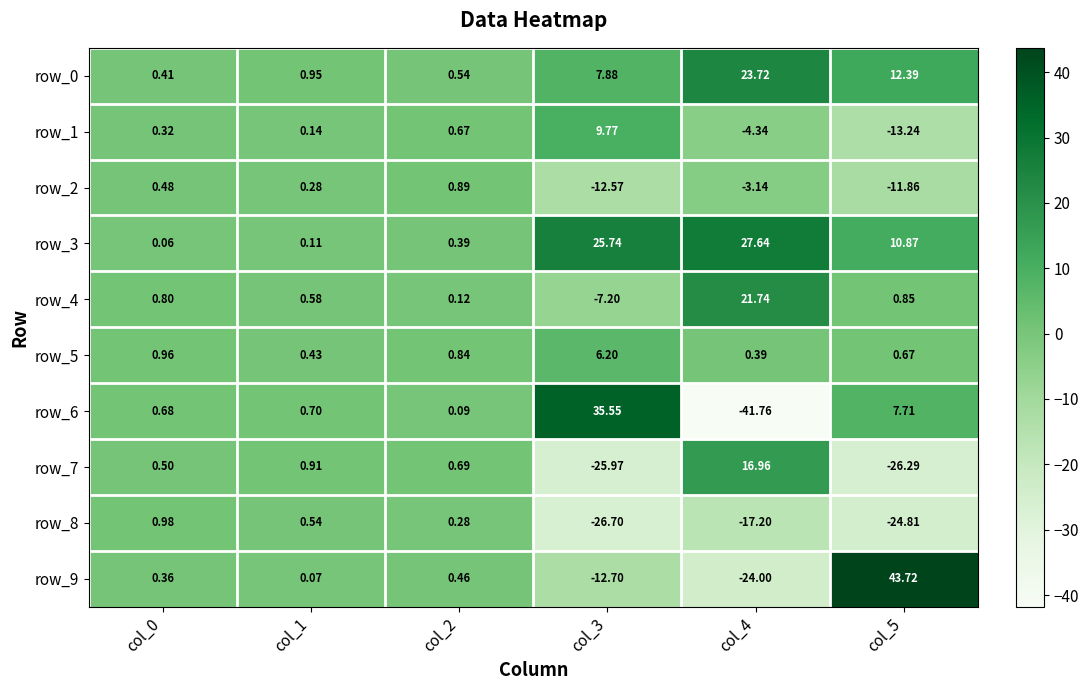

Which category has the highest value across all series?

col_5